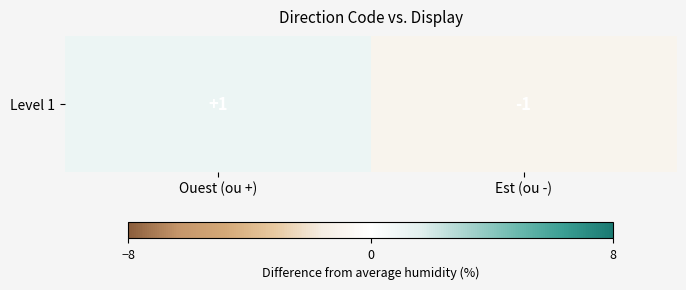

What is the change in value from Ouest (ou +) to Est (ou -)?

-2